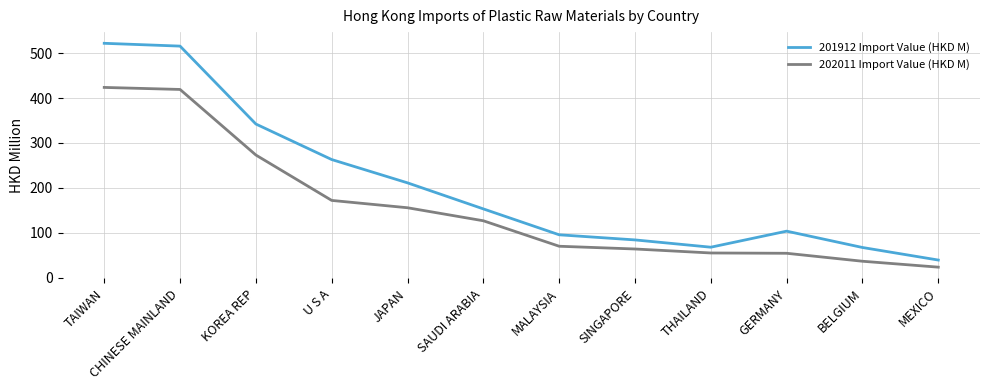

At which label is 201912 Import Value (HKD M) closest to 280?

U S A